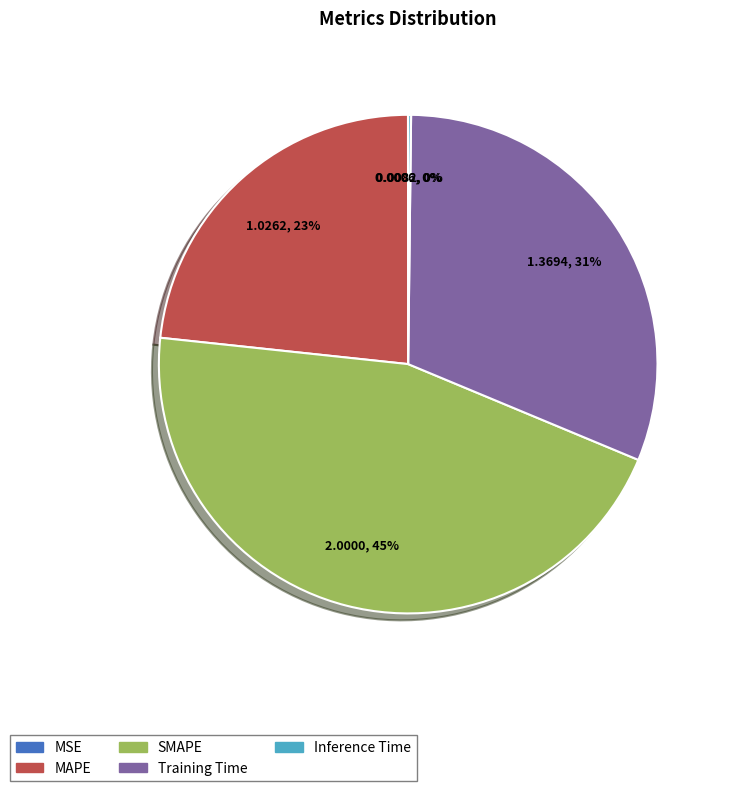

Is MAPE the majority of the pie?

No